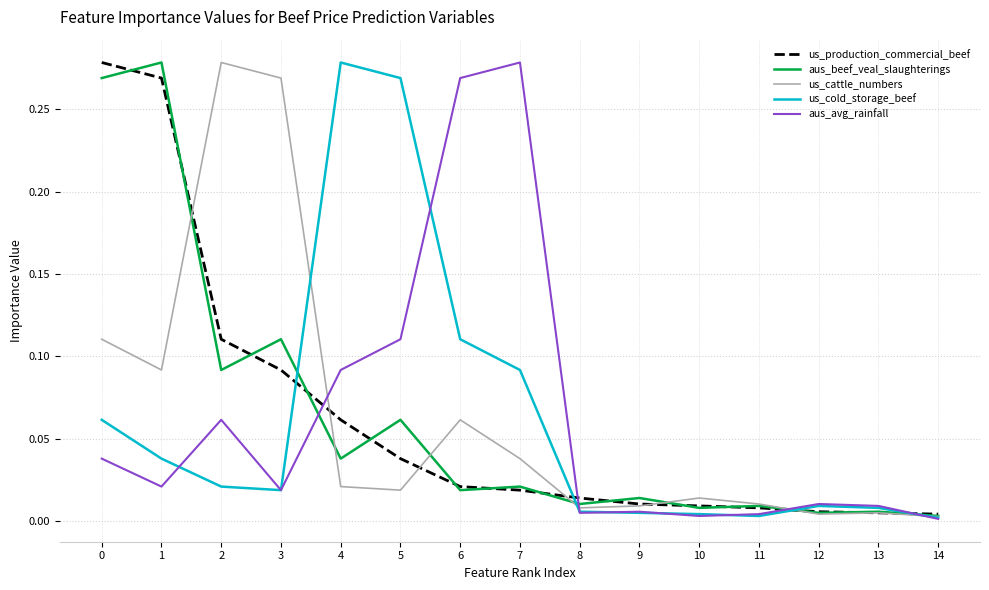

Rank the series at 5 from lowest to highest value.

us_cattle_numbers, us_production_commercial_beef, aus_beef_veal_slaughterings, aus_avg_rainfall, us_cold_storage_beef